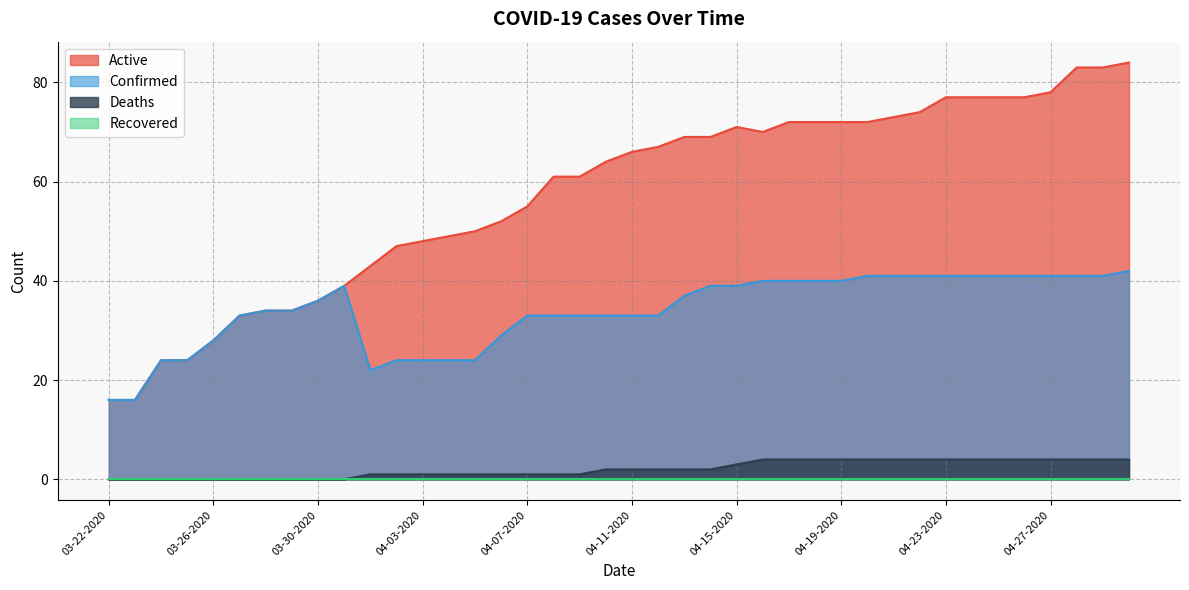

At which label does Deaths reach its minimum?

03-22-2020